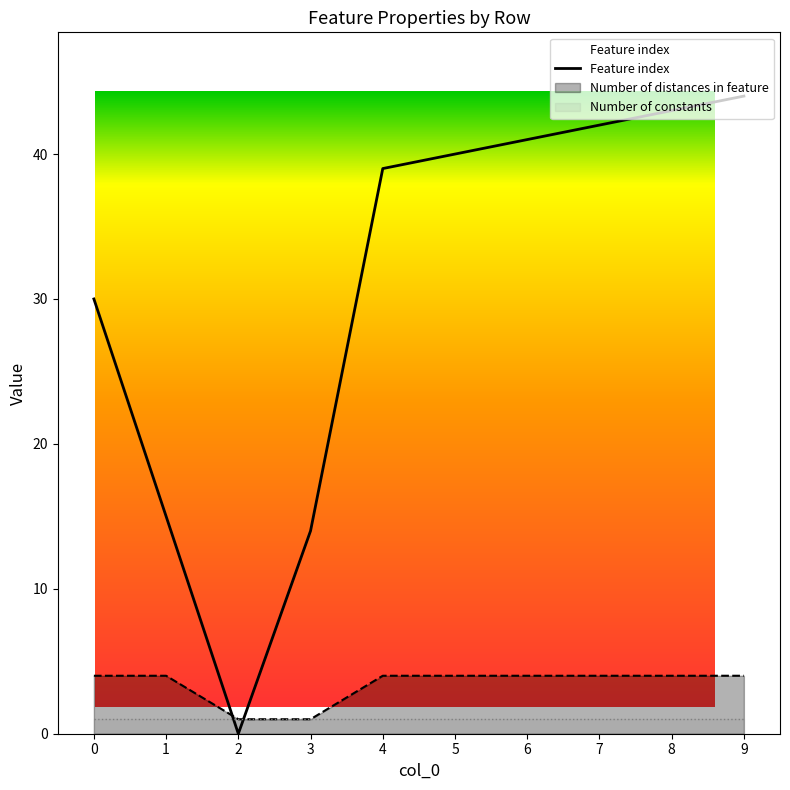

How many lines are shown in the chart?

2